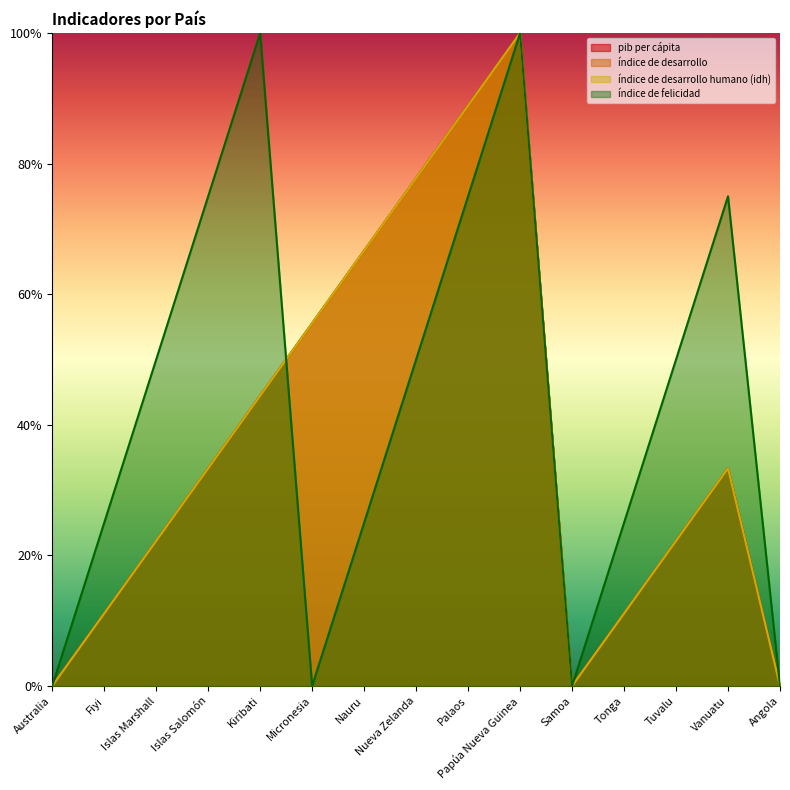

Between which two adjacent categories do índice de desarrollo and índice de felicidad first intersect?

Kiribati and Micronesia